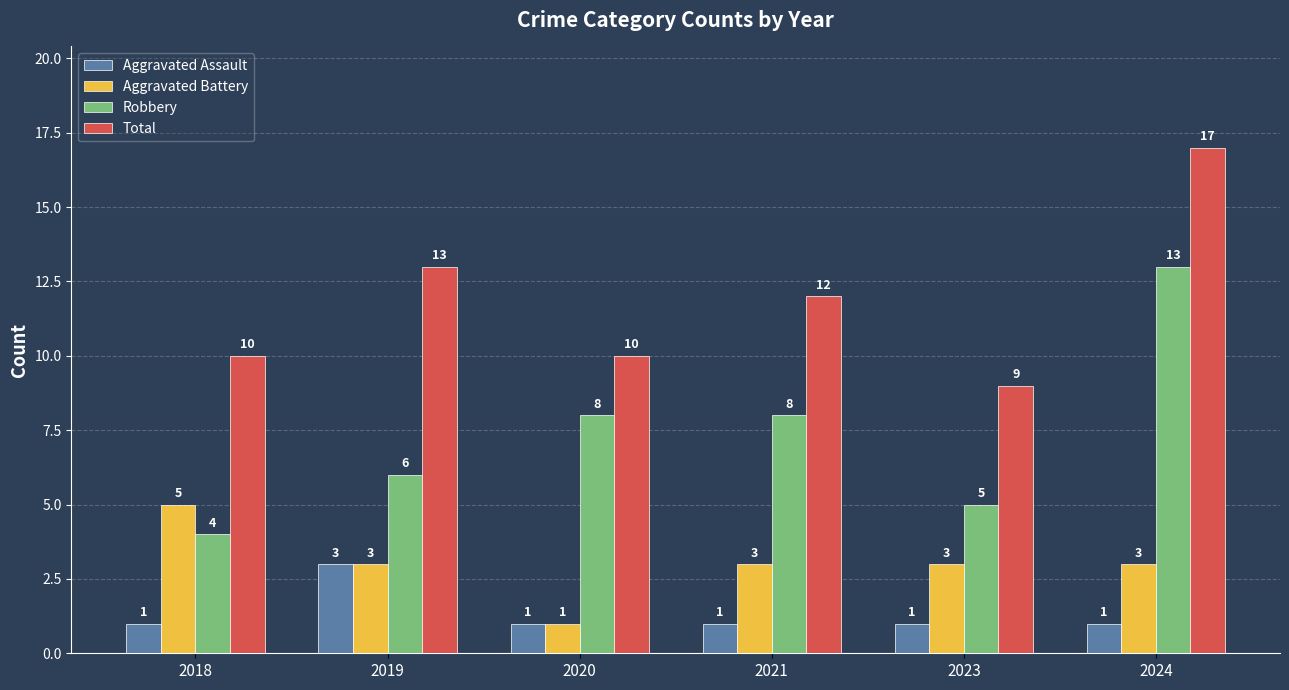

Which series has the widest spread of values?

Robbery